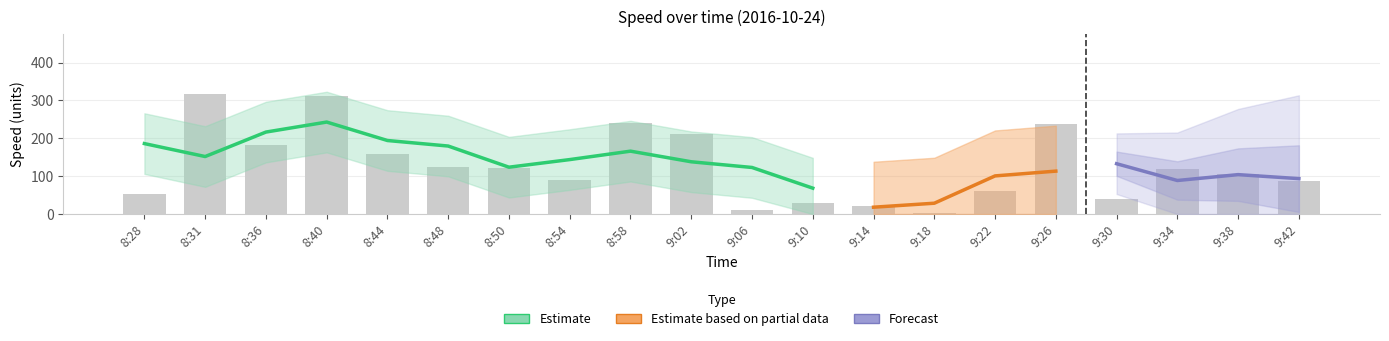

Which label corresponds to the largest value in the chart?

8:31